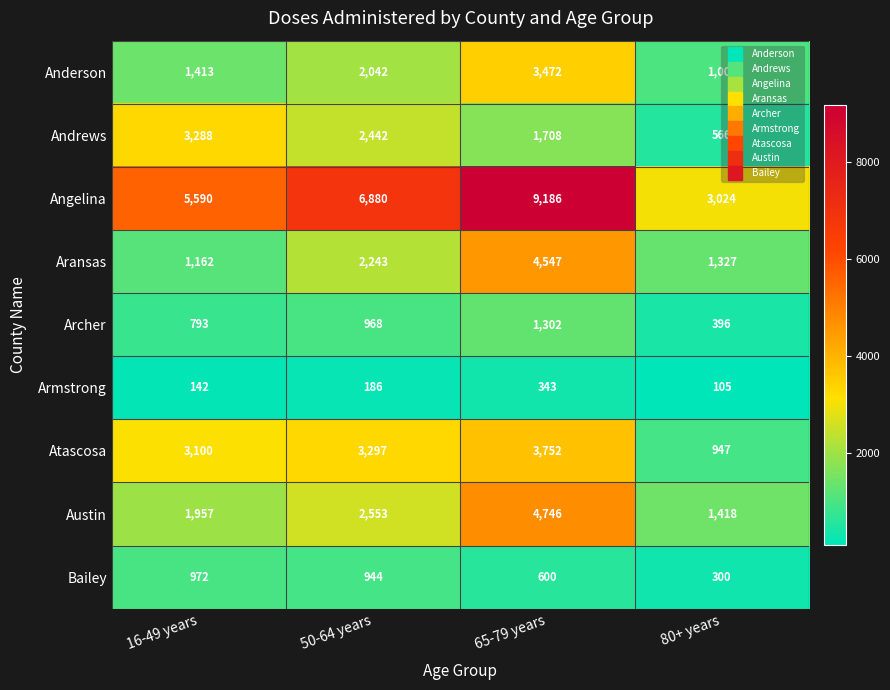

Count the number of data series in this chart.

9